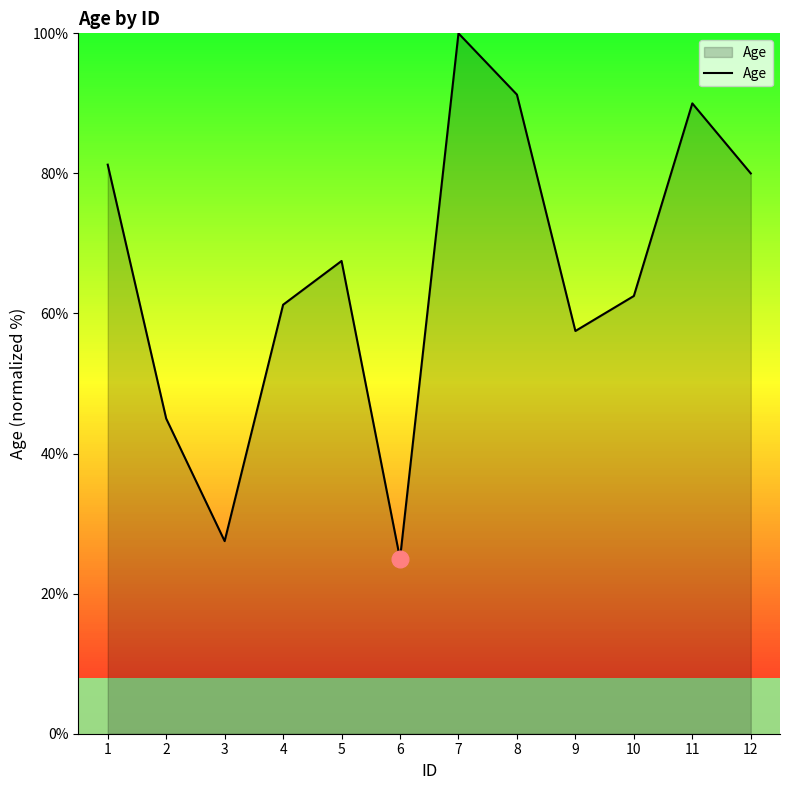

How many distinct data groups are displayed?

1